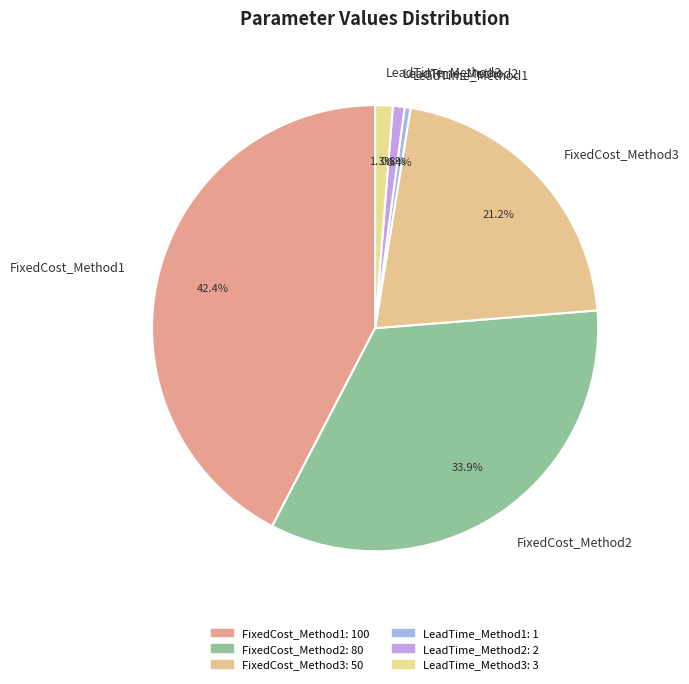

Between FixedCost_Method1 and LeadTime_Method2, which is larger?

FixedCost_Method1